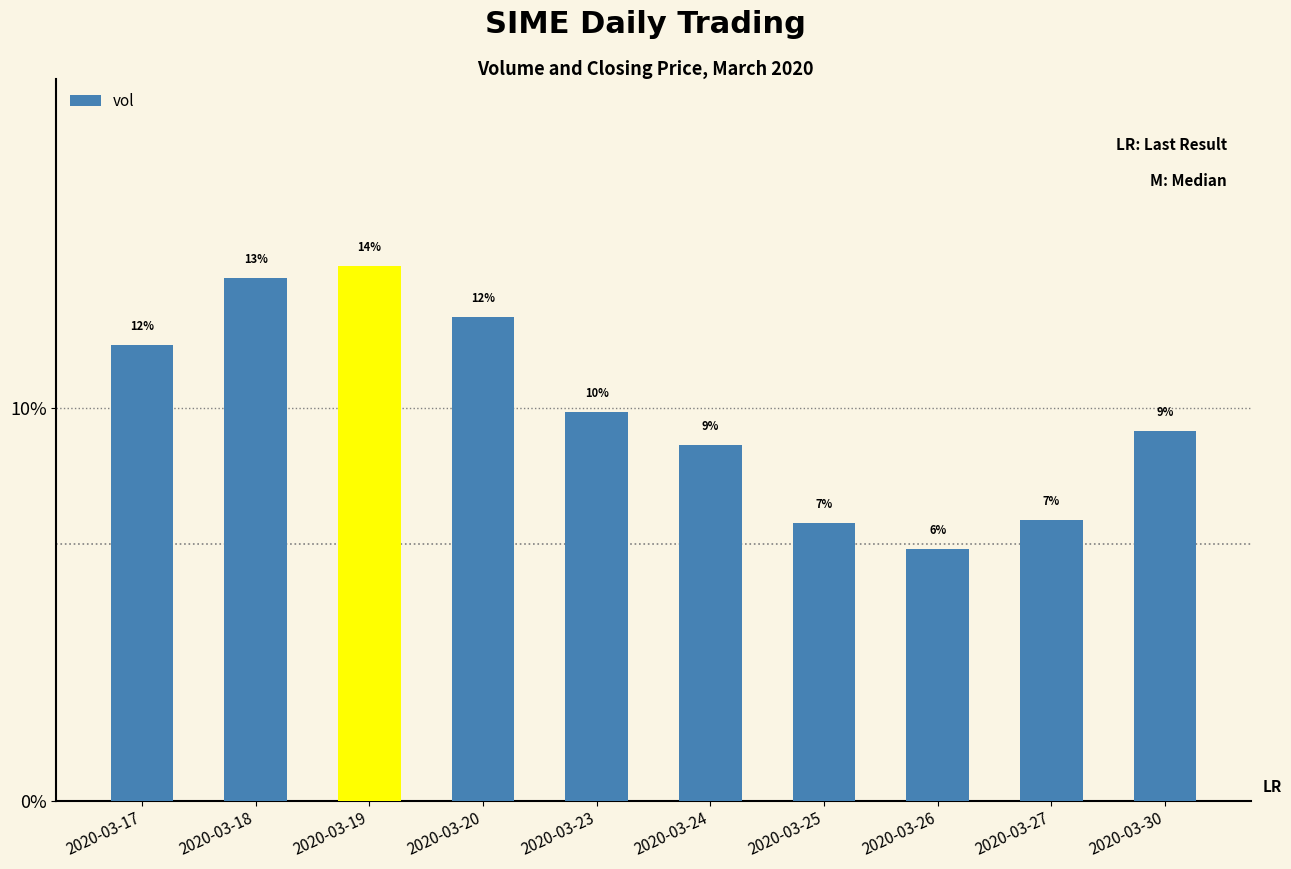

How many bars are there in total?

10